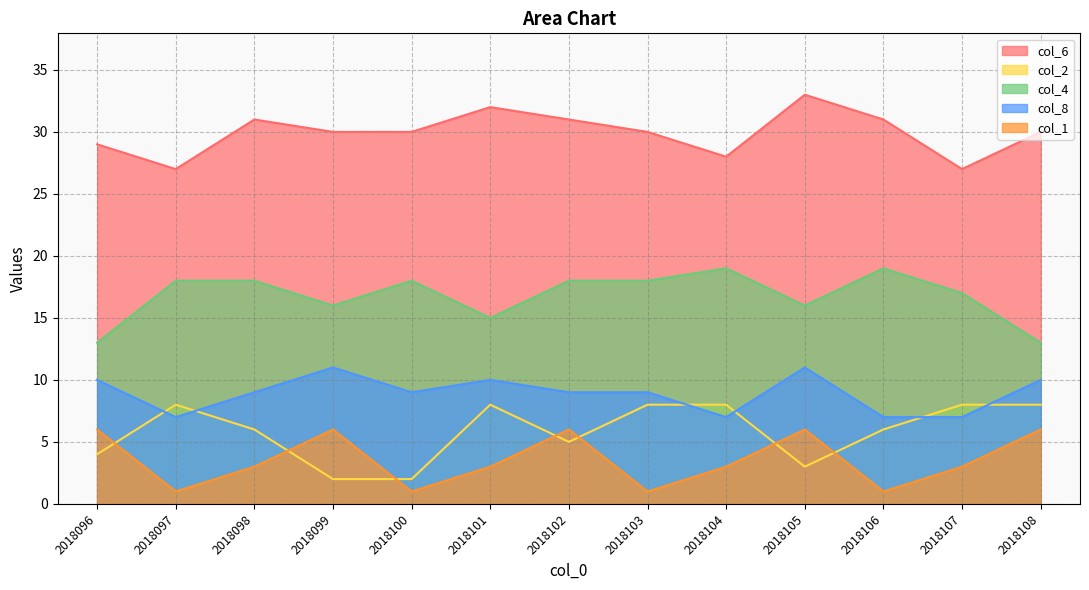

What is the difference between the second highest and minimum values in the col_6 series?

5